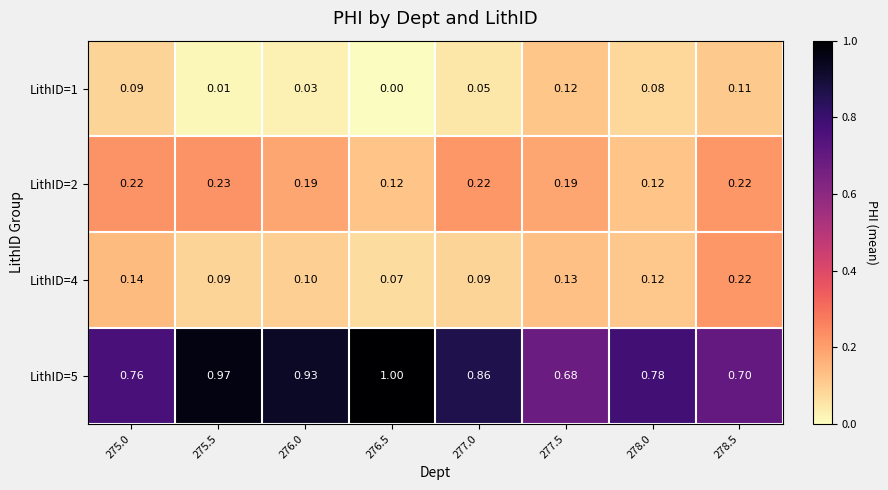

Is the value of LithID=5 at 278.5 greater than the value of LithID=2 at 278.0?

Yes